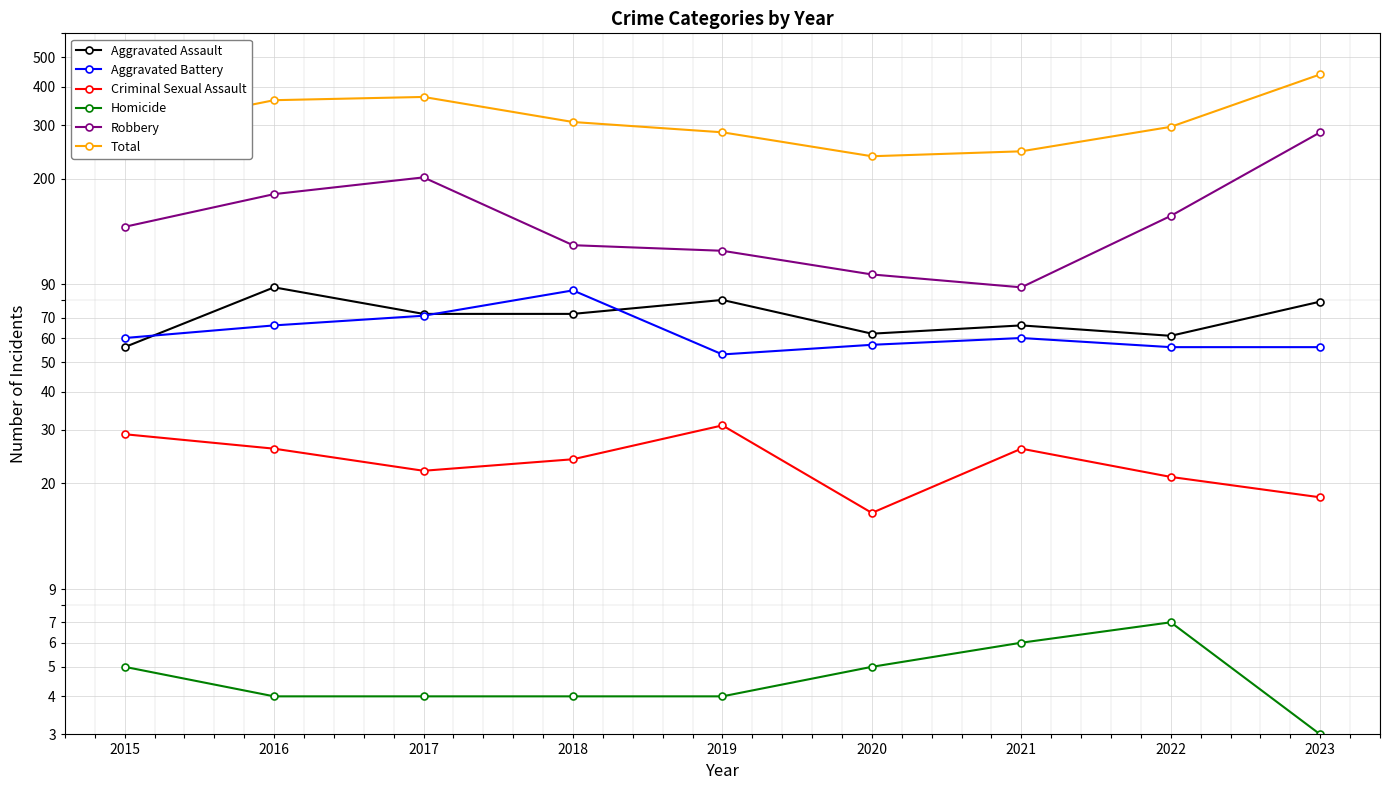

The value of Aggravated Assault at 2022 is 28. True or false?

False